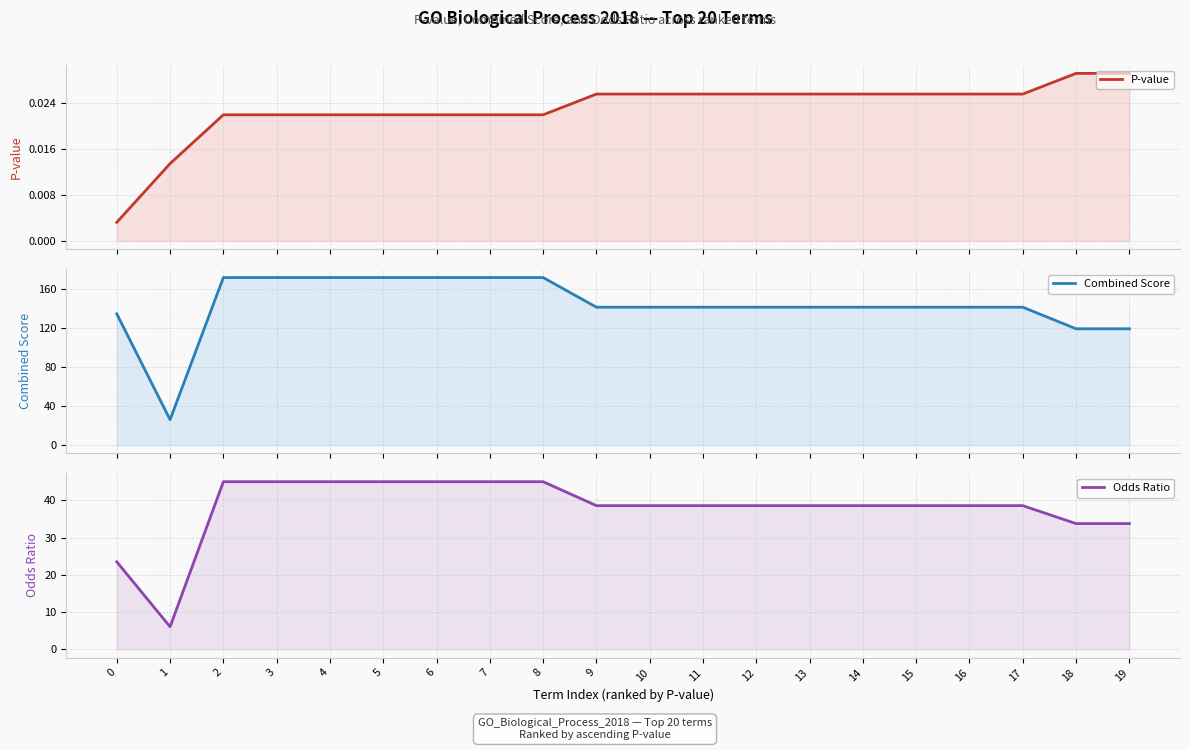

Which category has the highest value in the Odds Ratio series?

2